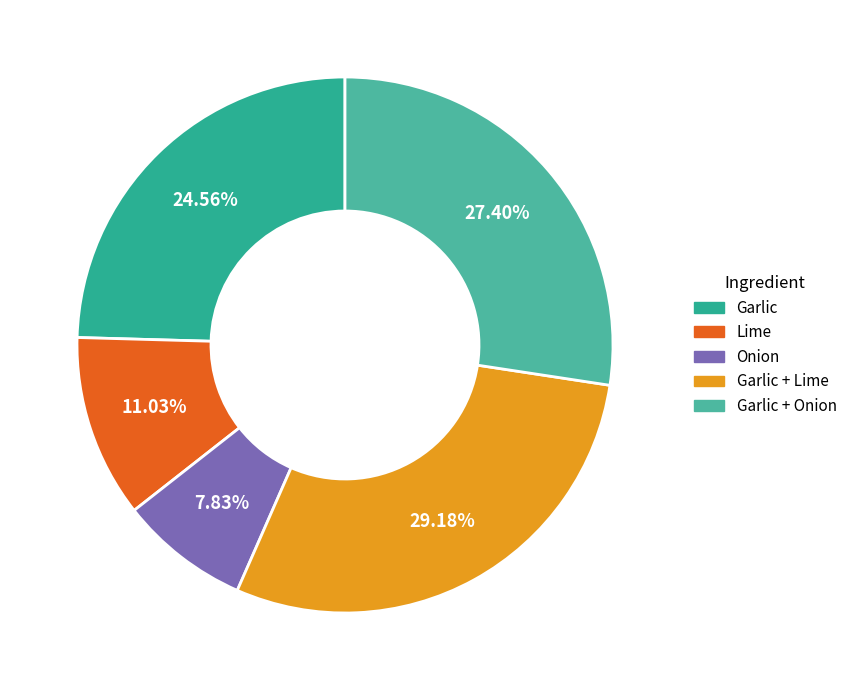

Which slice is the largest?

Garlic + Lime